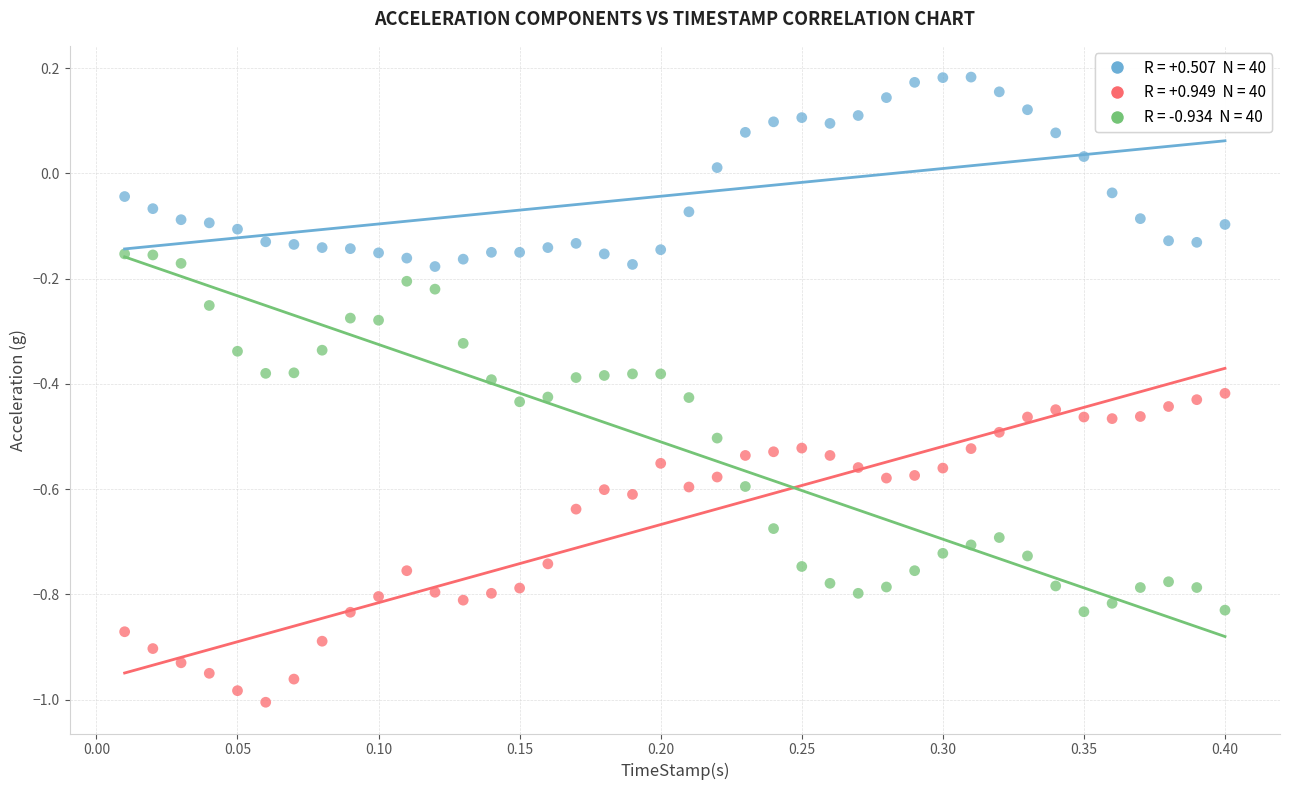

Across all data points, what is the range of X values (max minus min)?

0.4